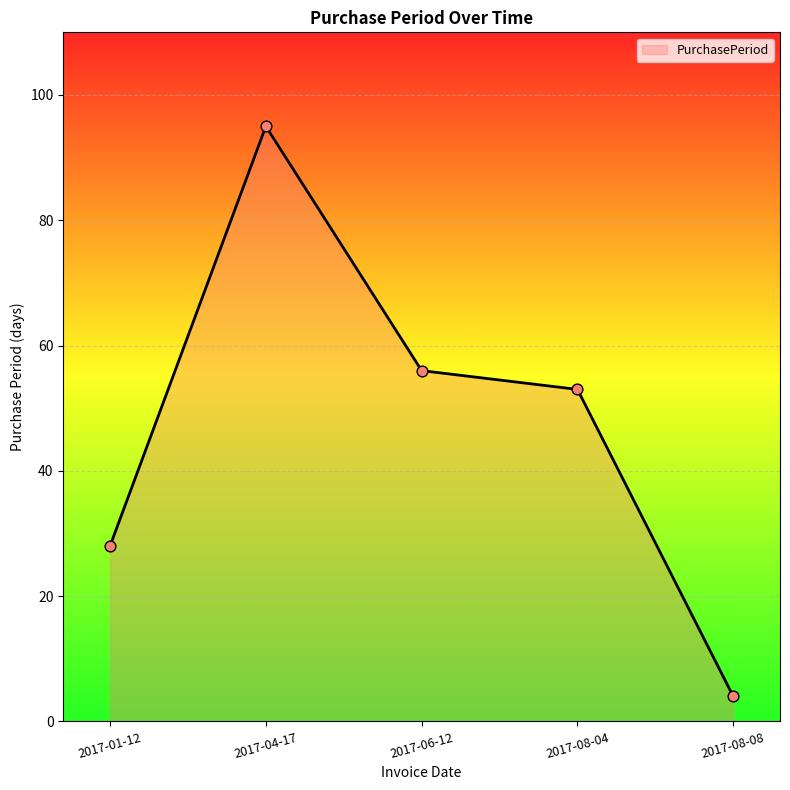

Which has a higher value, 2017-08-04 or 2017-01-12?

2017-08-04